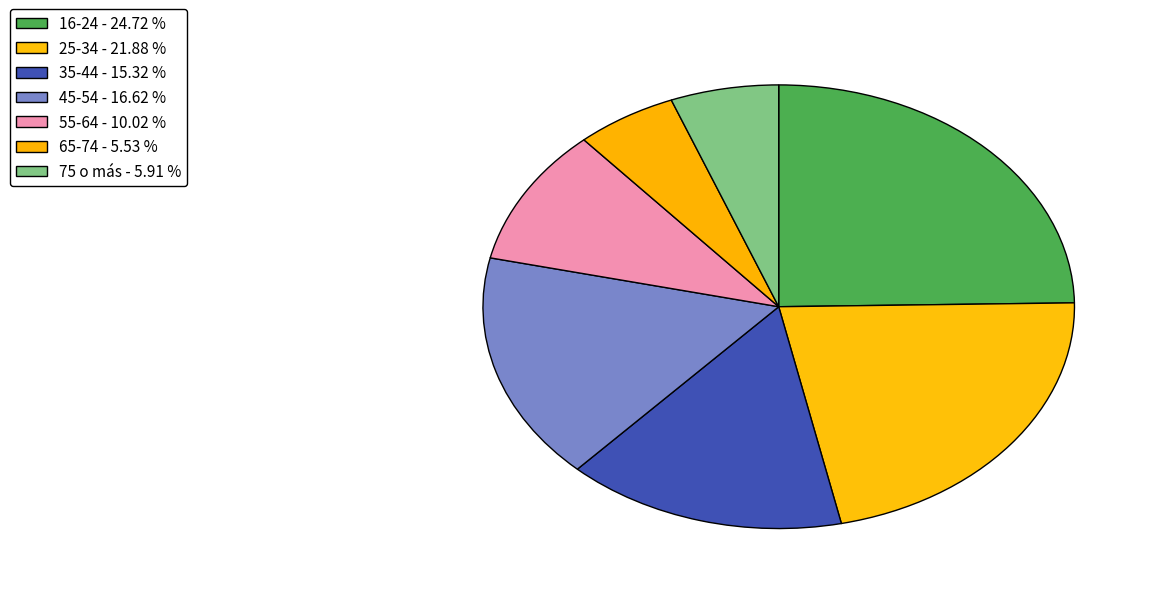

How many slices are in this pie chart?

7